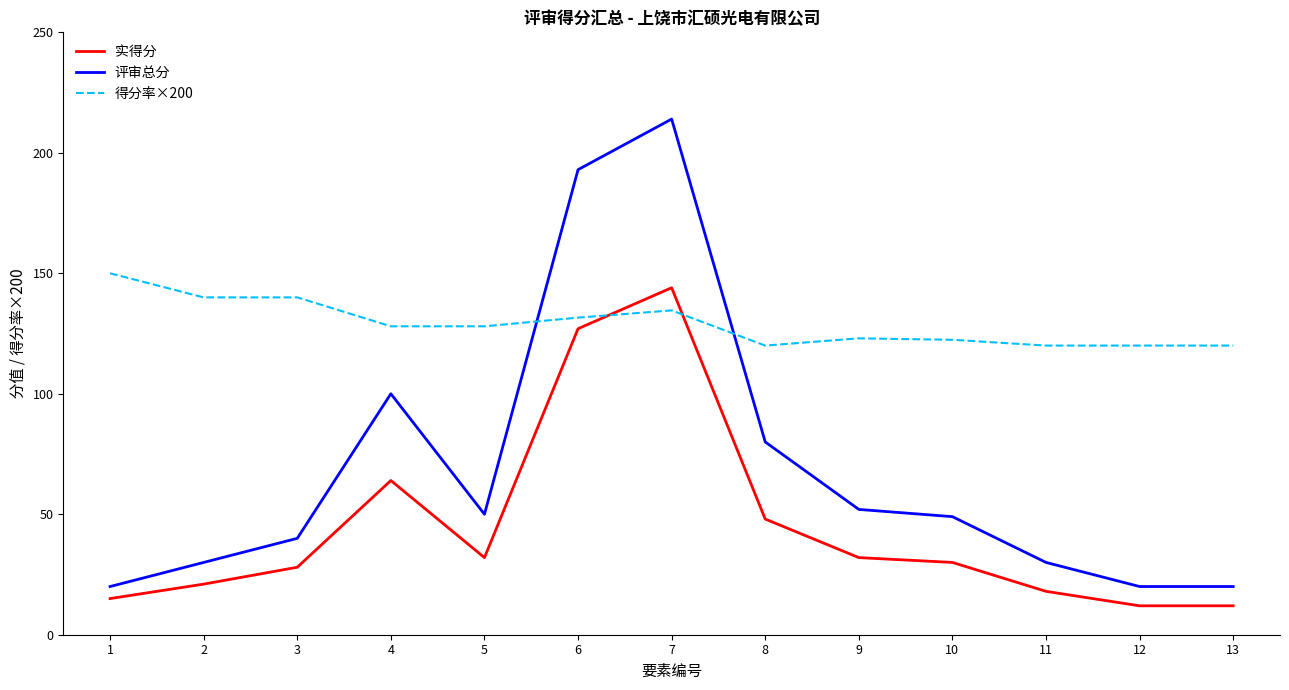

Is the value of 实得分 at 13 greater than the value of 得分率×200 at 6?

No